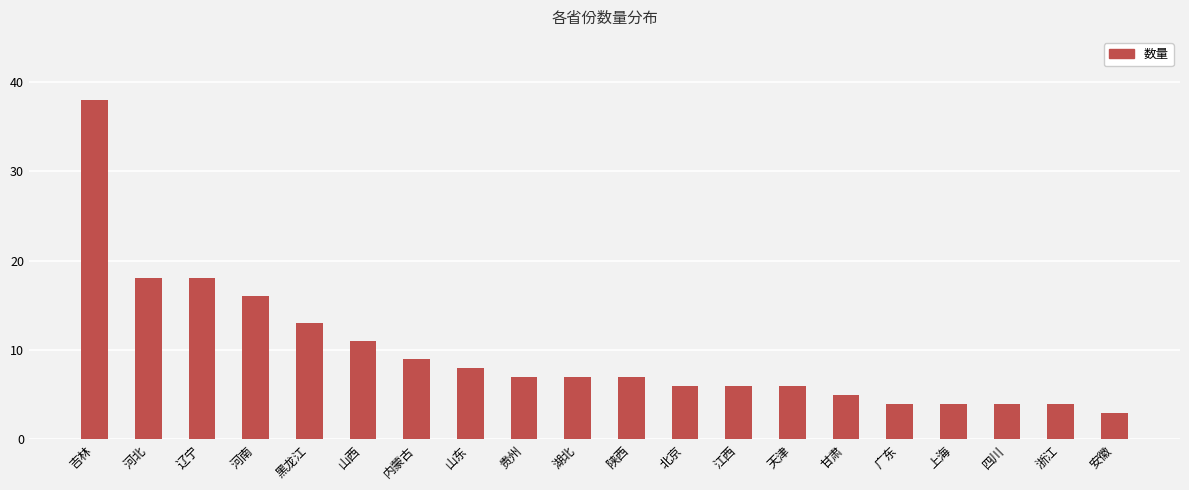

What is the change in value from 黑龙江 to 陕西?

-6